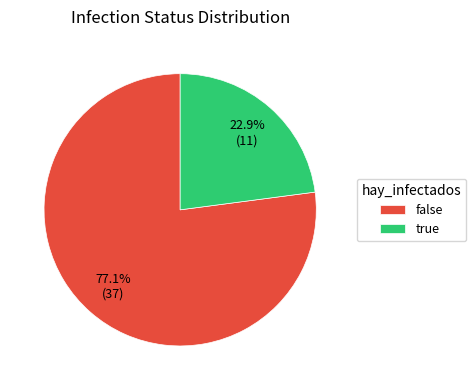

How many segments does this pie chart have?

2